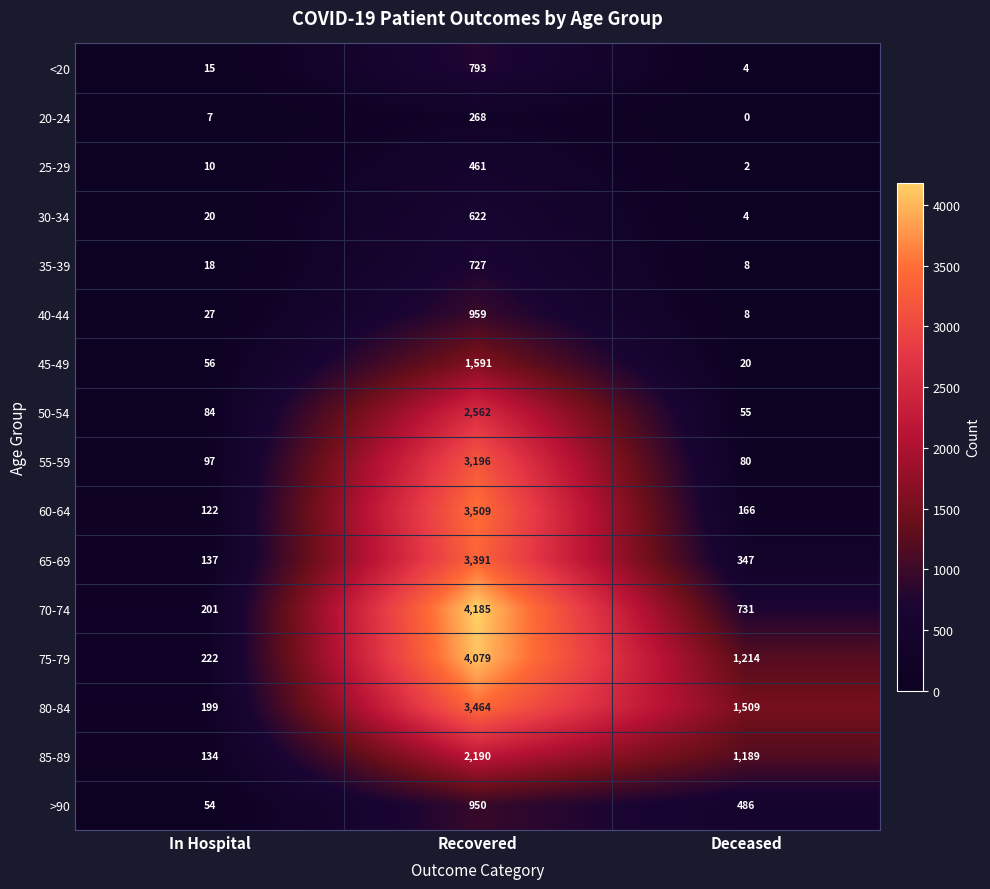

What is the total value across all series at Deceased?

5823